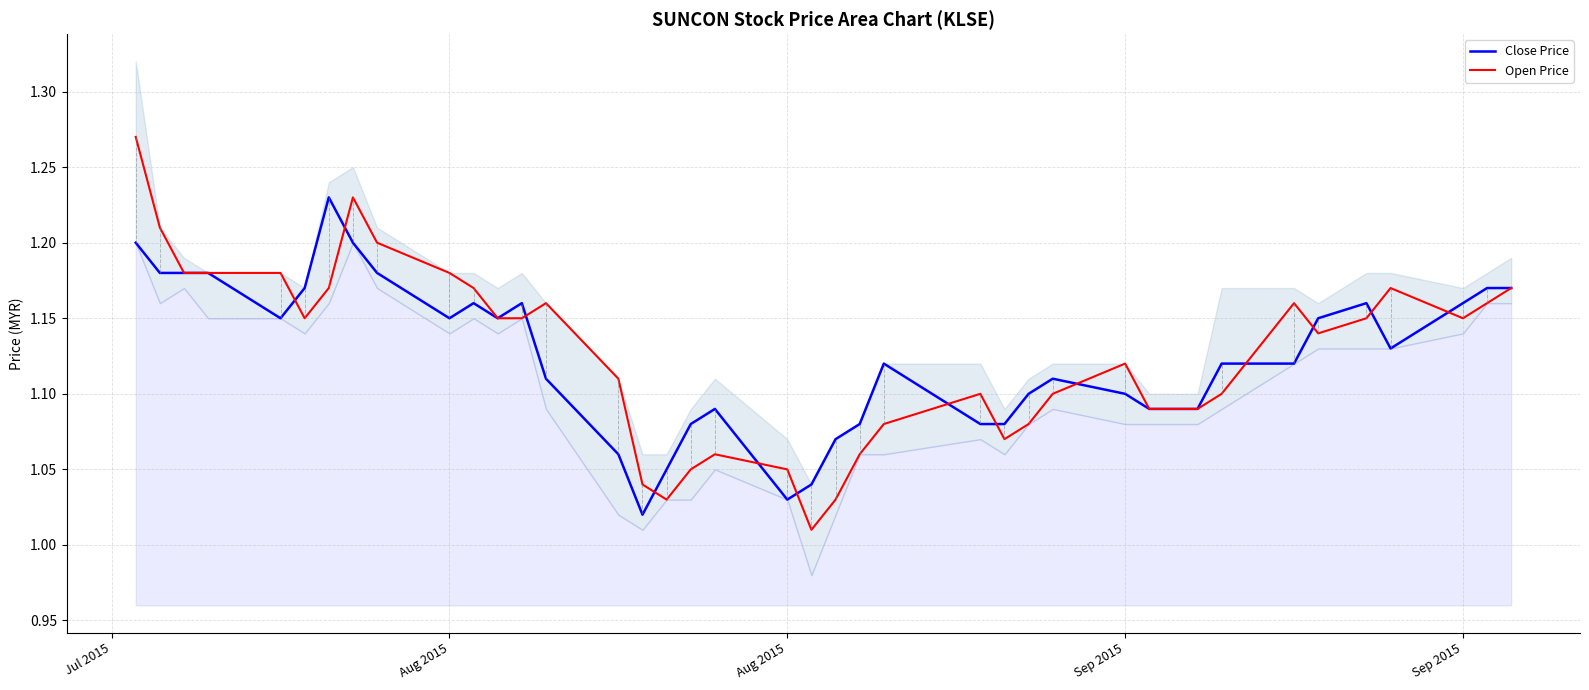

Rank the series by their maximum value, from highest to lowest.

Open Price, Close Price